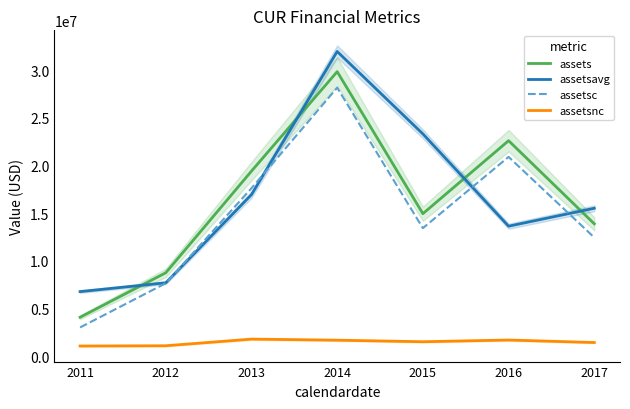

What are all the series names shown in the legend?

assets, assetsavg, assetsc, assetsnc